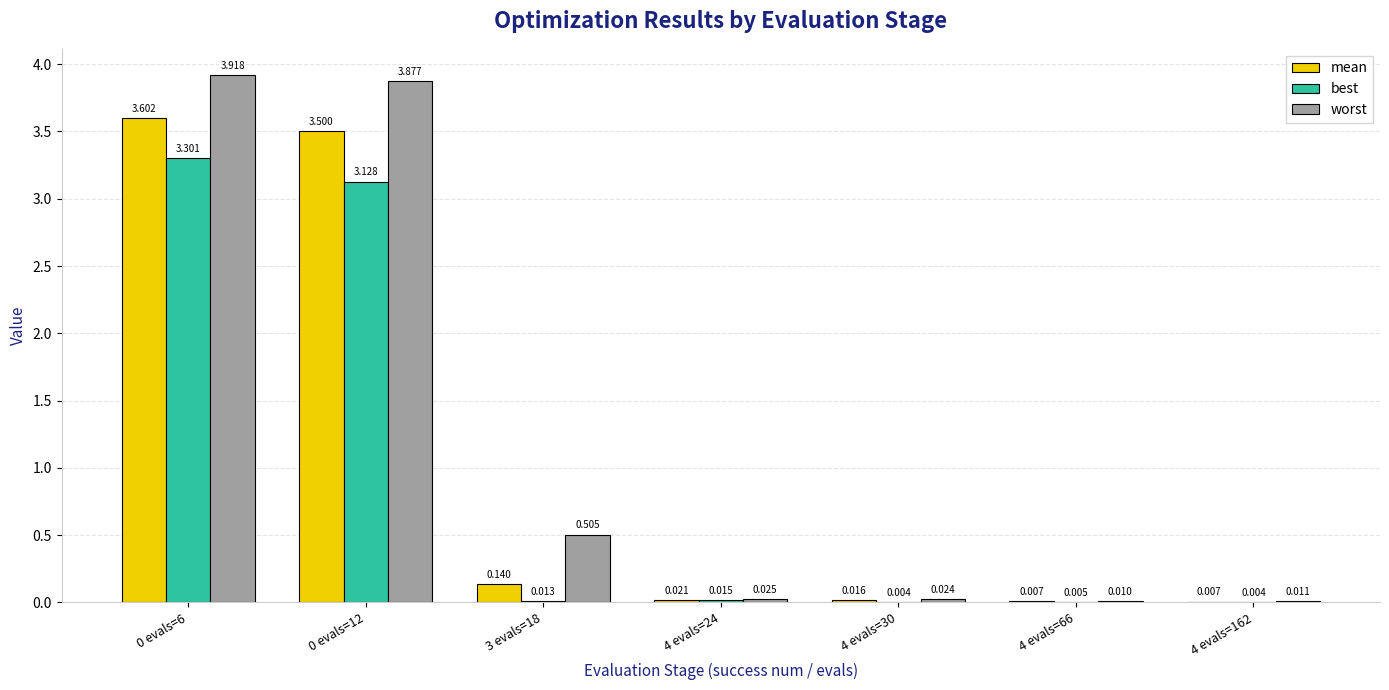

Which series has the largest total across all categories?

worst